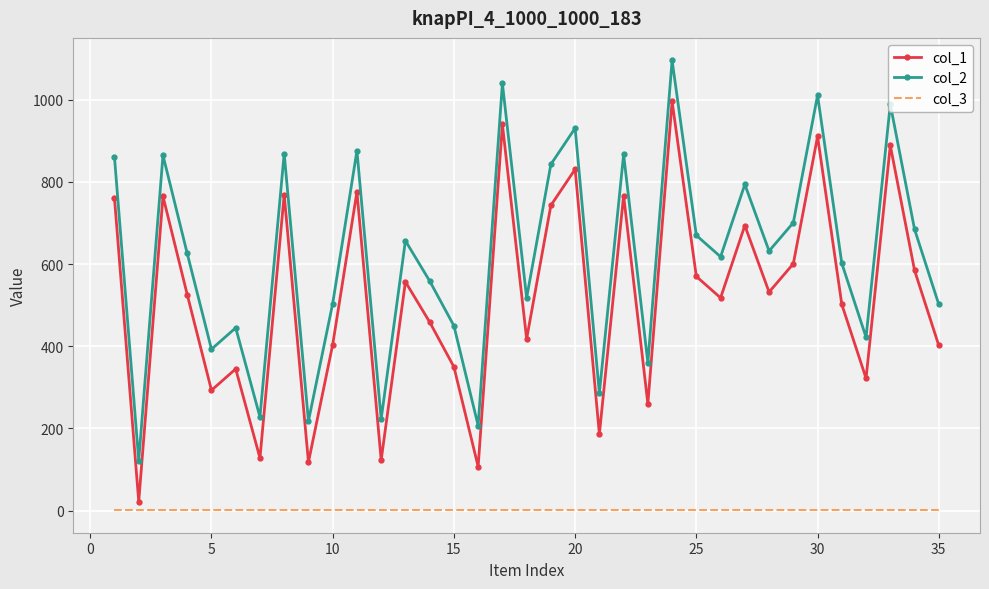

Which series has the largest total across all categories?

col_2